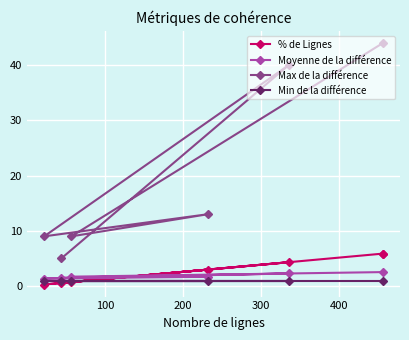

What is the minimum value for Max de la différence?

5.0